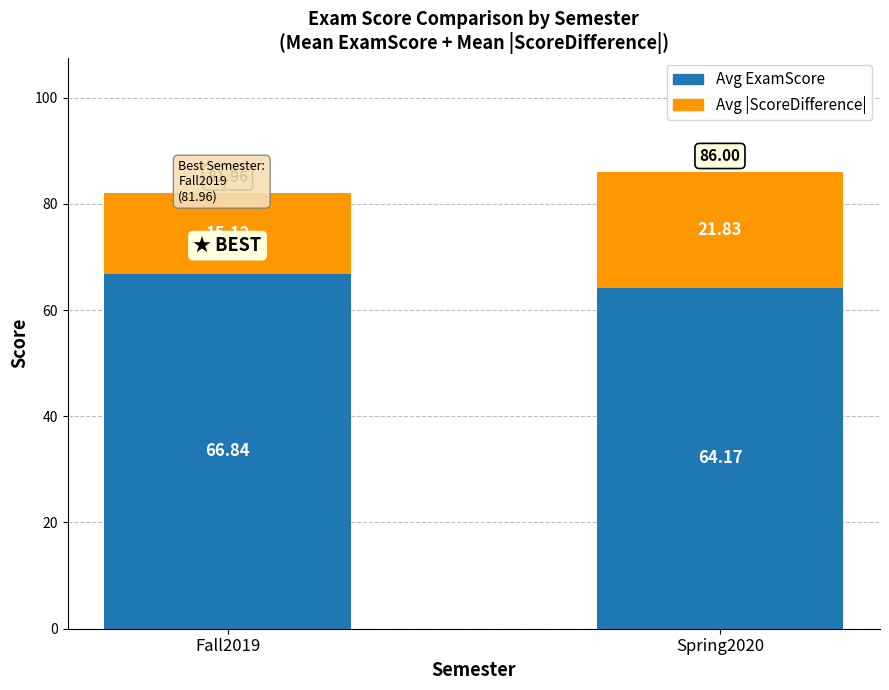

The value of Avg ExamScore at Spring2020 is 113.5. True or false?

False